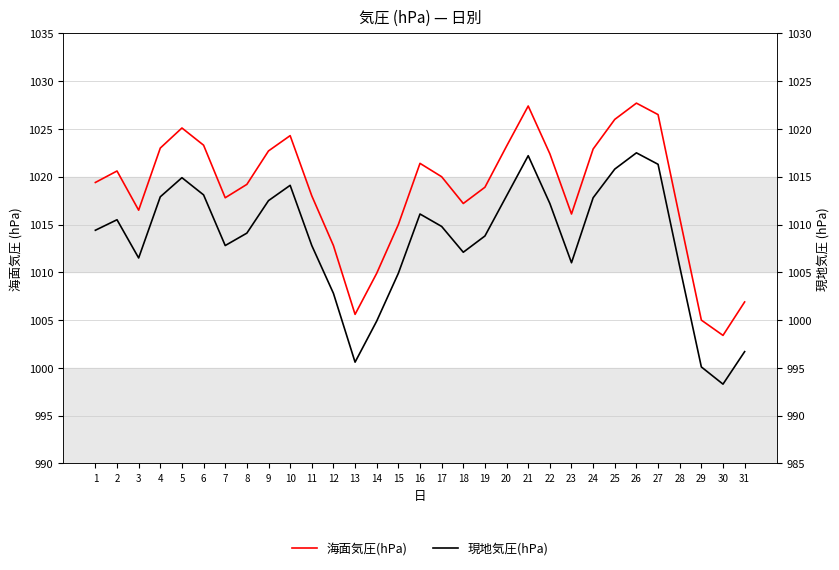

True or false: 現地気圧(hPa) has more than 1 points higher than both neighbors.

True